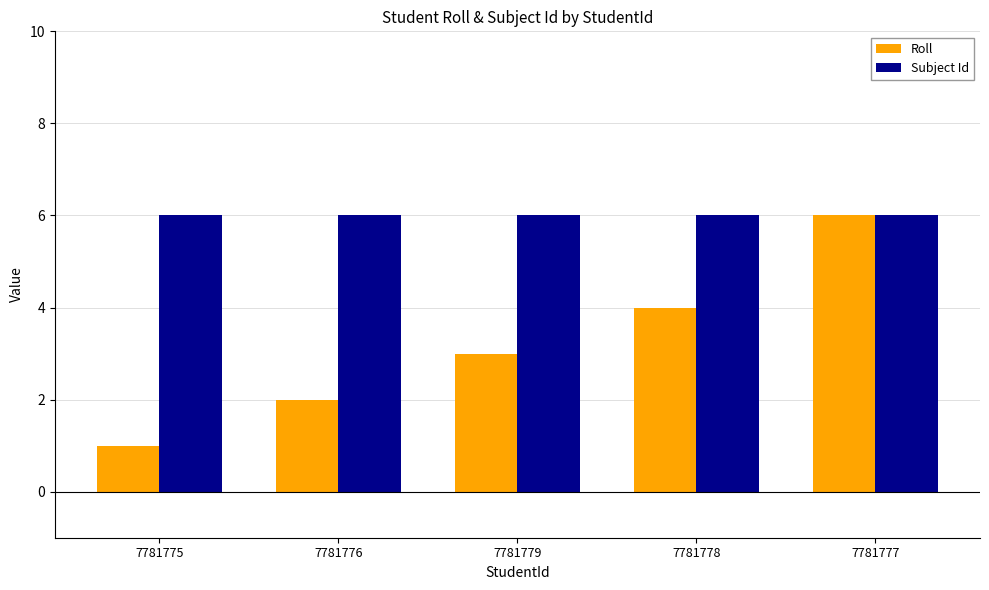

Which series changed the most between 7781776 and 7781777?

Roll